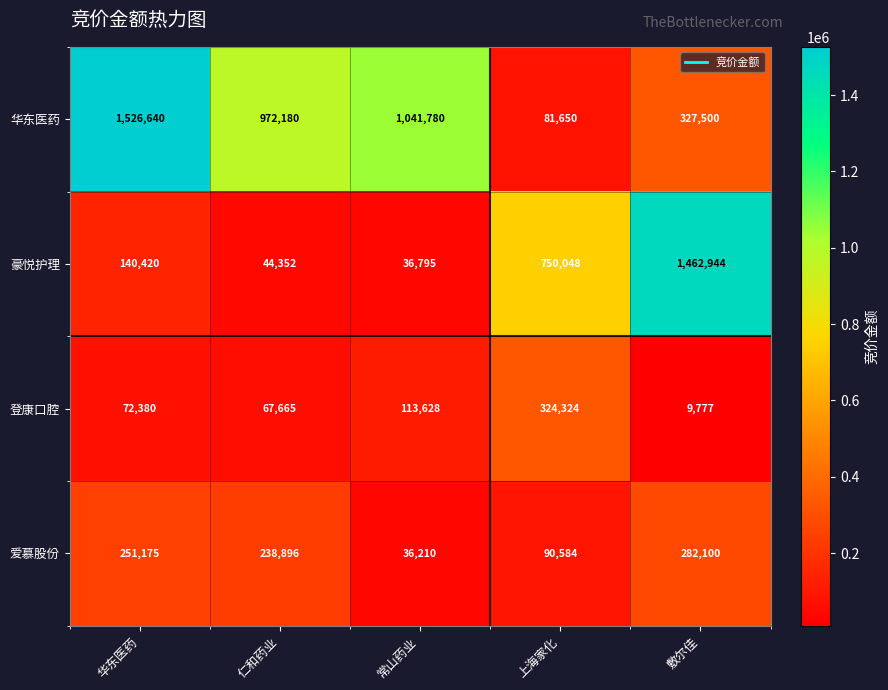

Which category has the highest value across all series?

华东医药